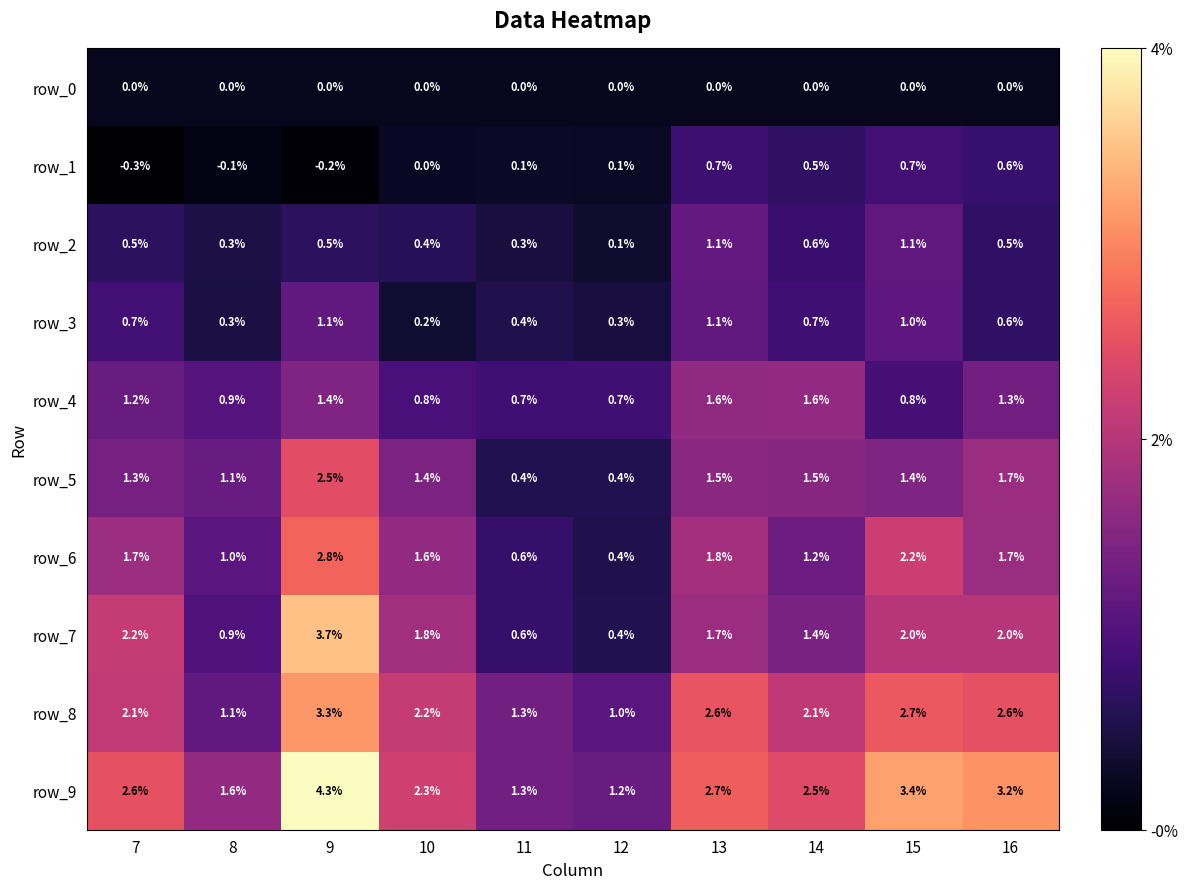

Which series has the widest spread of values?

row_7